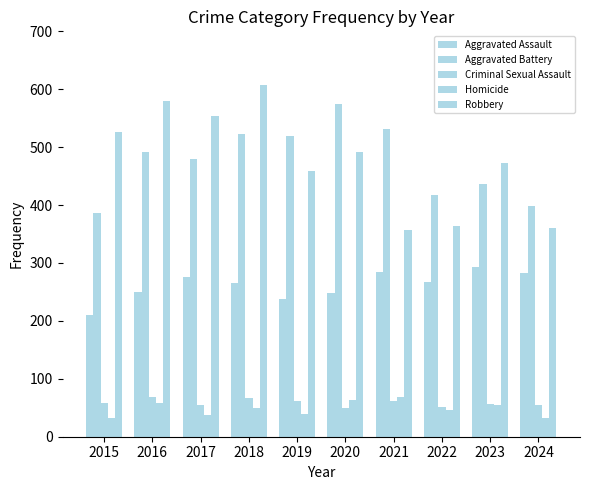

Which category has the lowest value across all series?

2015